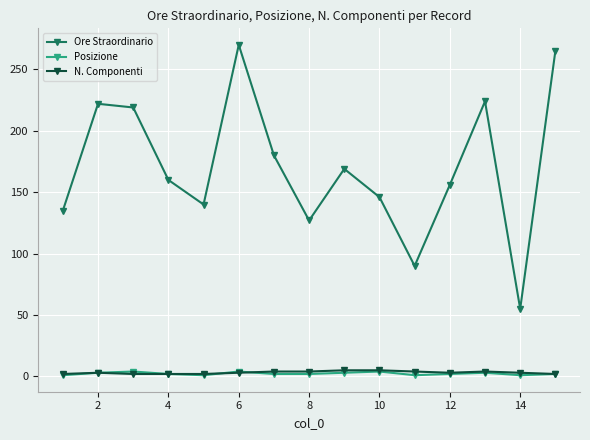

True or false: Ore Straordinario and N. Componenti cross at least once.

False